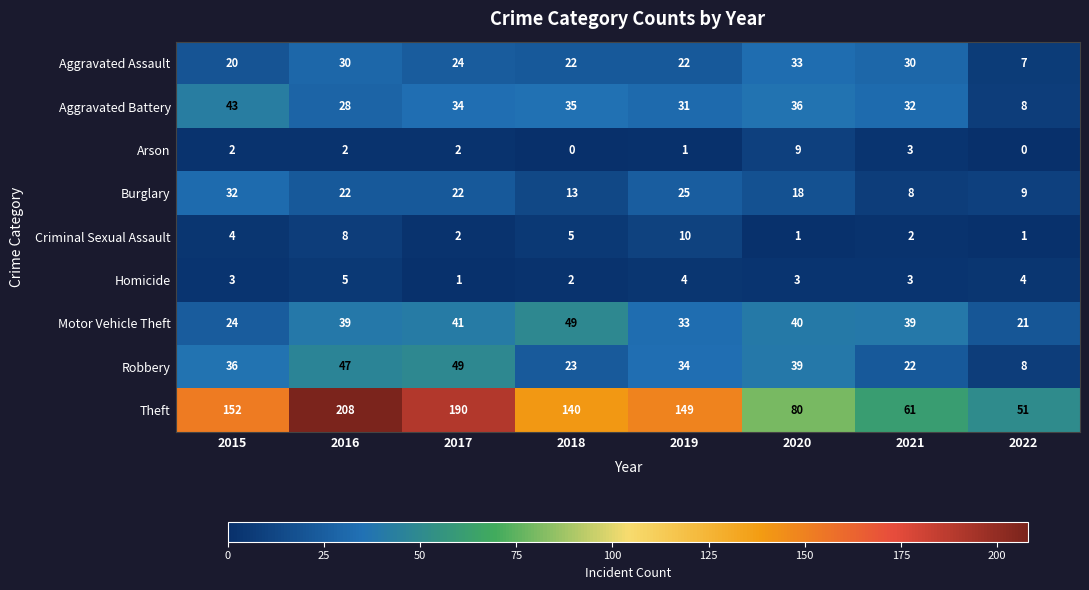

At which category is the sum across all series the highest?

2016